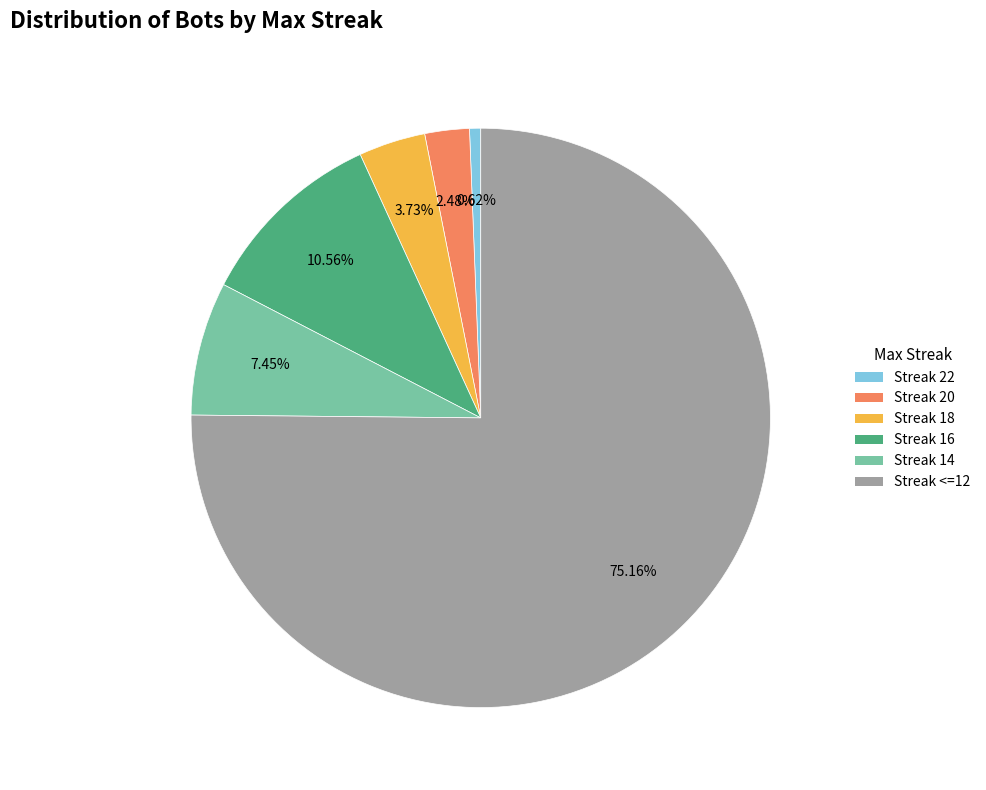

Is there a majority slice in this chart?

Yes